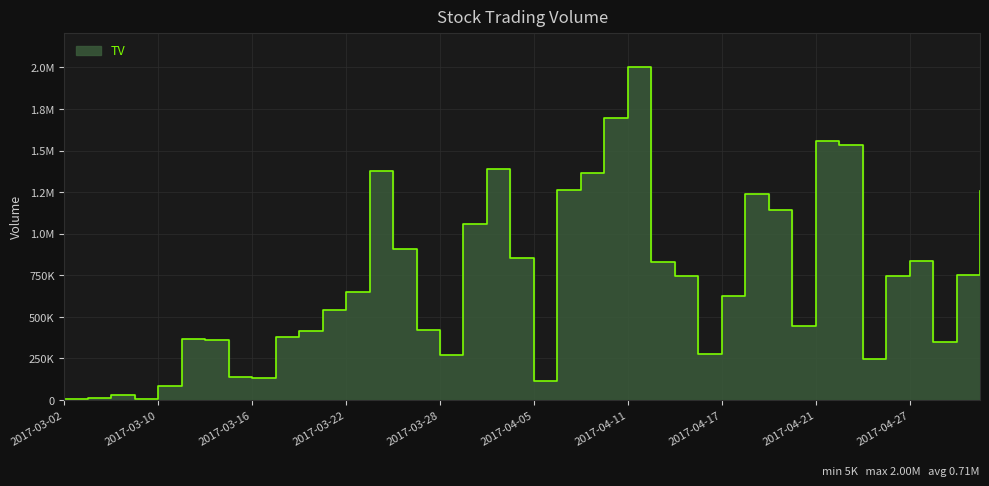

What is the sum of all values?

28427000